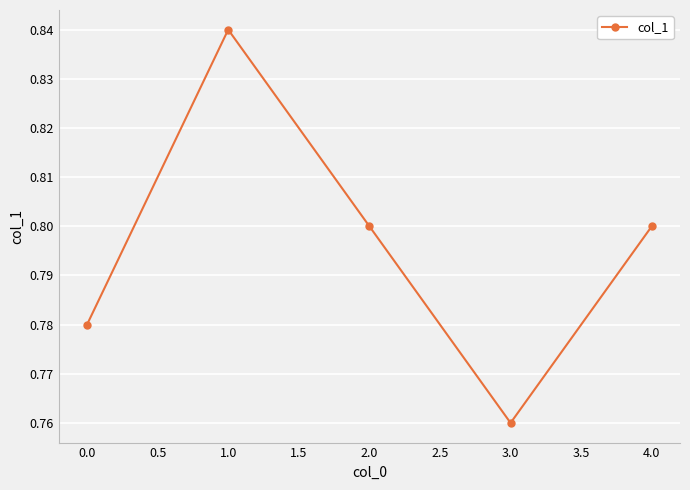

How many distinct data groups are displayed?

1